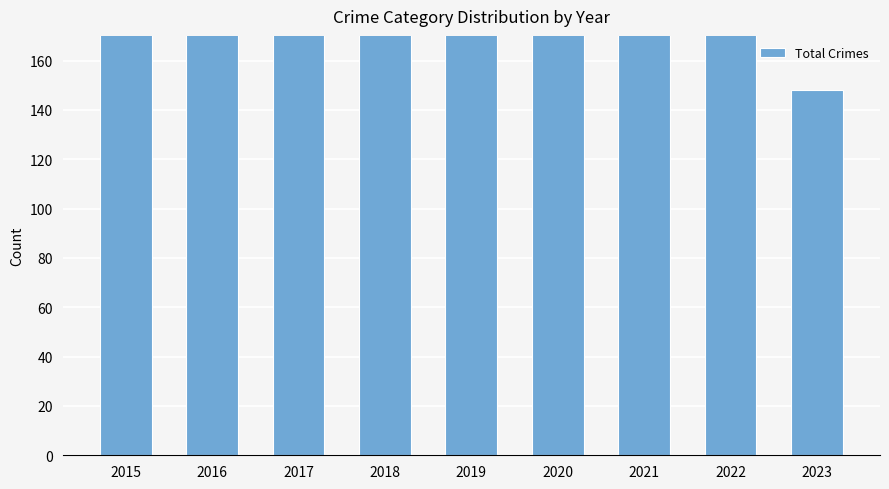

What is the maximum value shown in the chart?

365